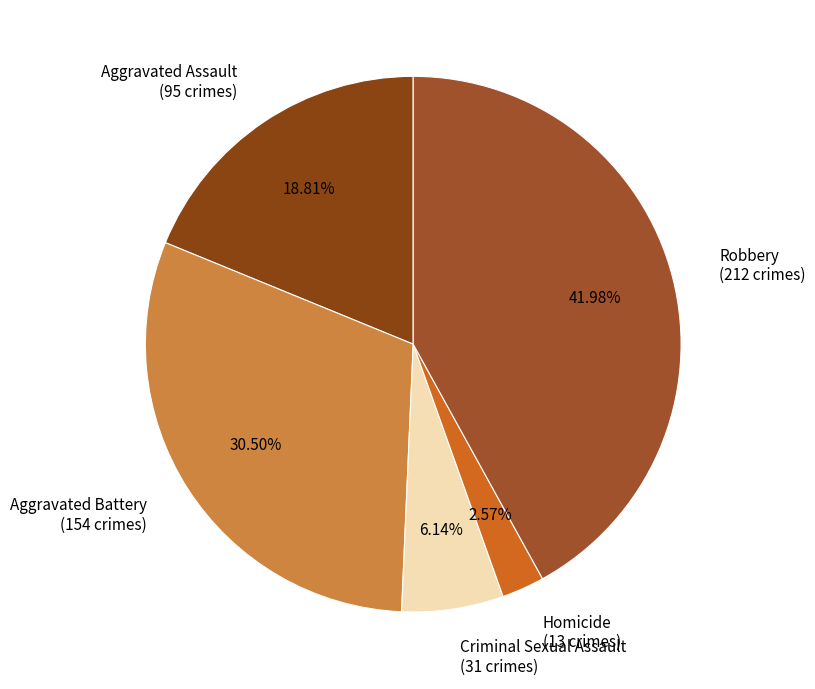

Which has a higher value, Homicide (13 crimes) or Robbery (212 crimes)?

Robbery (212 crimes)